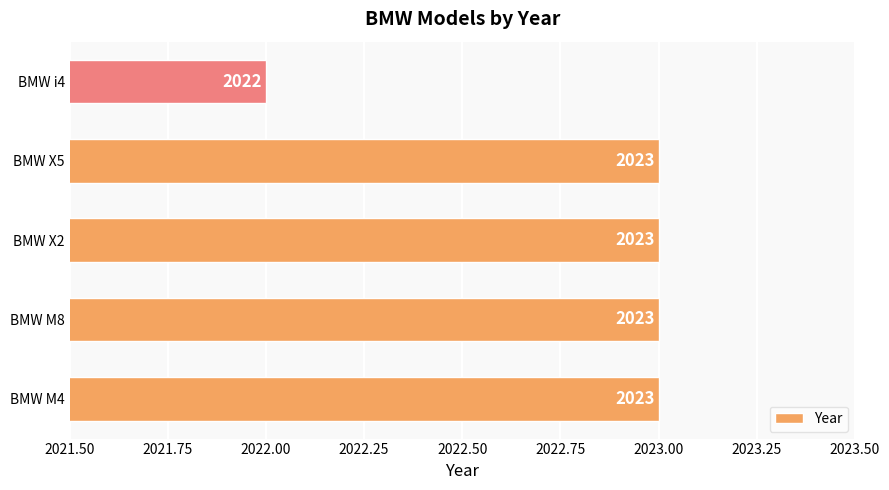

The chart shows a value of 2023 at BMW M8. True or false?

True